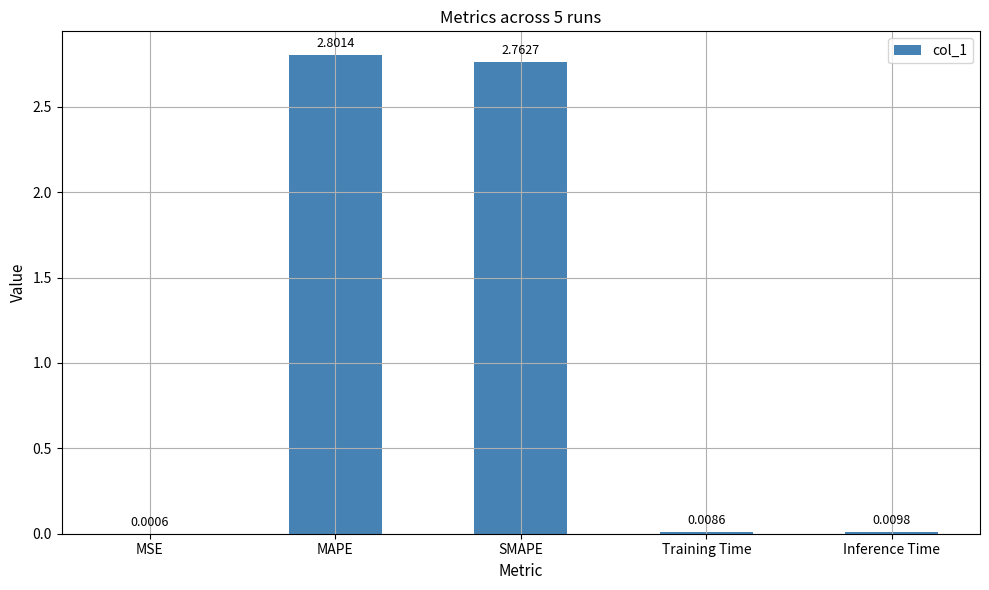

Are the bars horizontal?

No